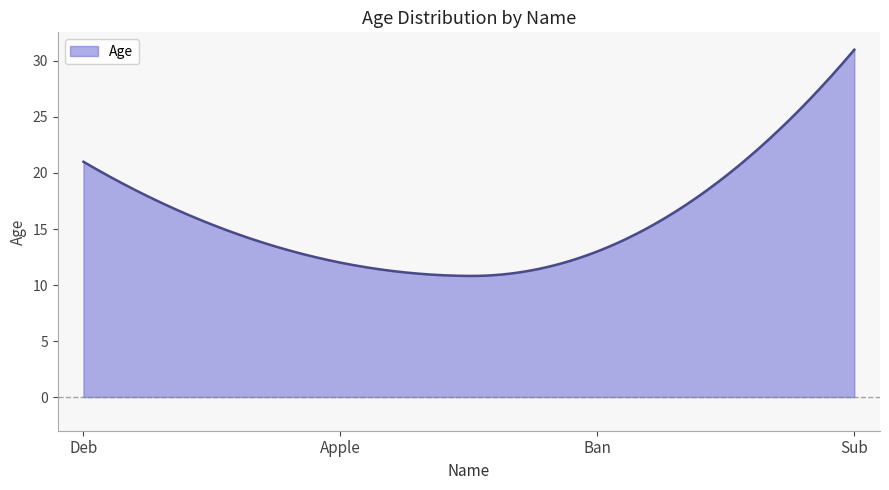

What is the difference between the maximum and minimum values?

20.2